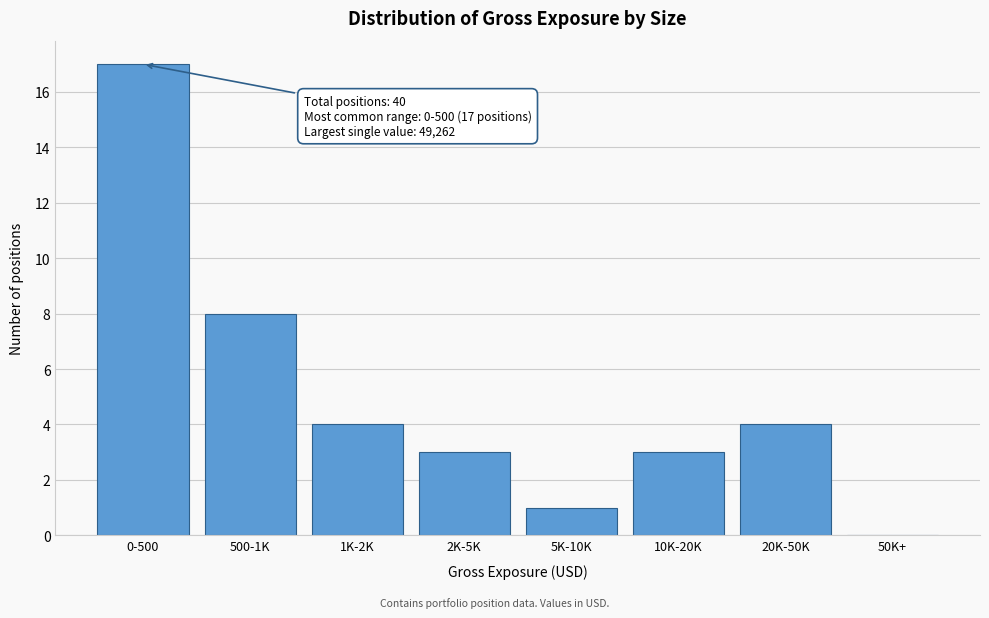

Reading right to left, transcribe all the data shown in this chart.

50K+=0	20K-50K=4	10K-20K=3	5K-10K=1	2K-5K=3	1K-2K=4	500-1K=8	0-500=17